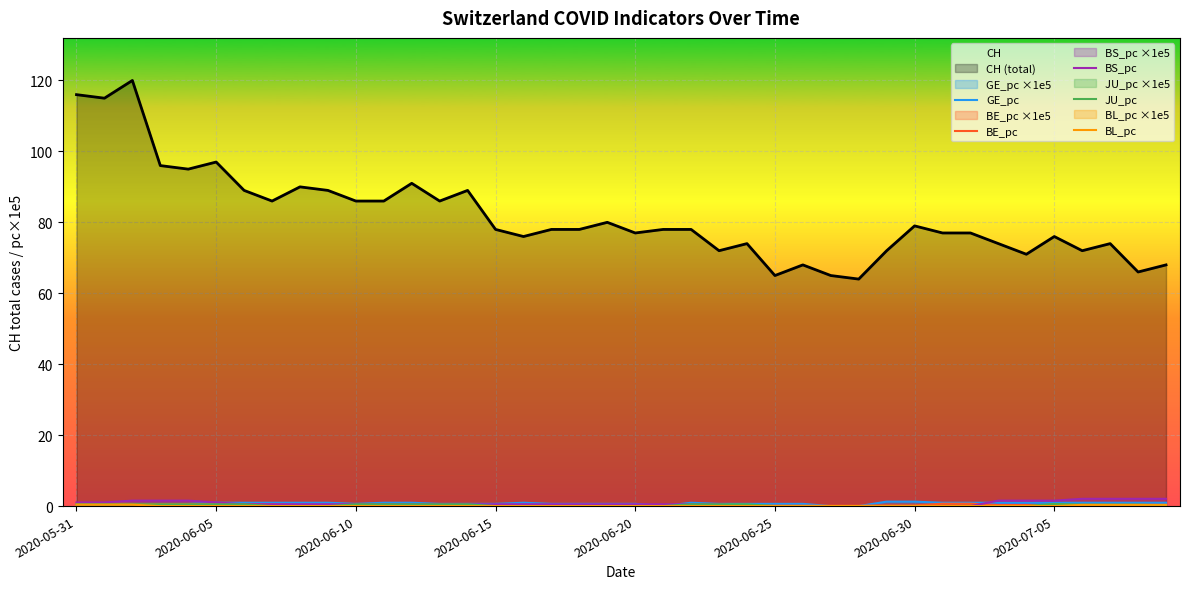

Does the chart display data point markers on the line(s)?

No